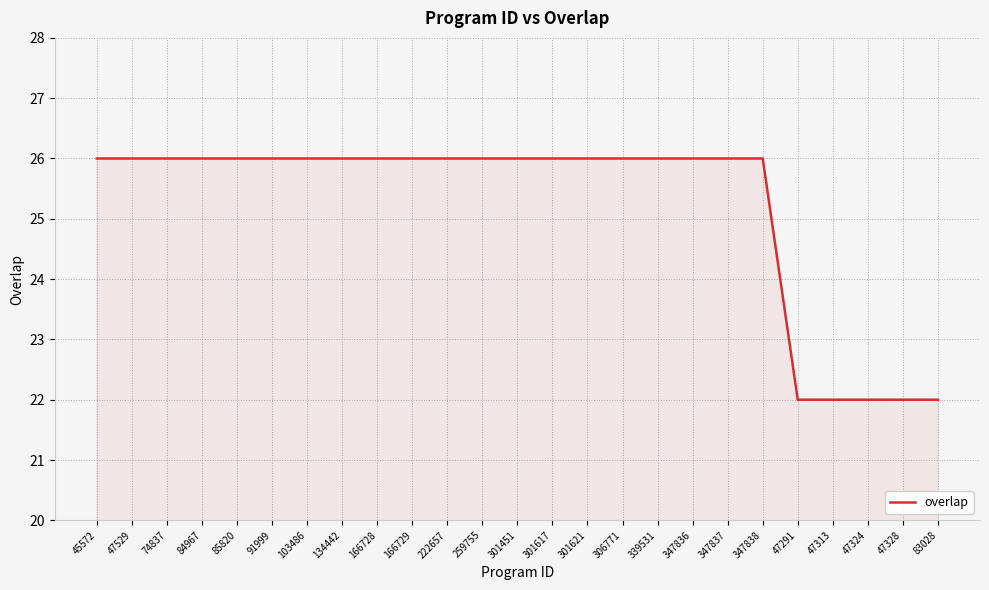

Approximately how many times larger is the value at 347836 compared to 85820?

1.0